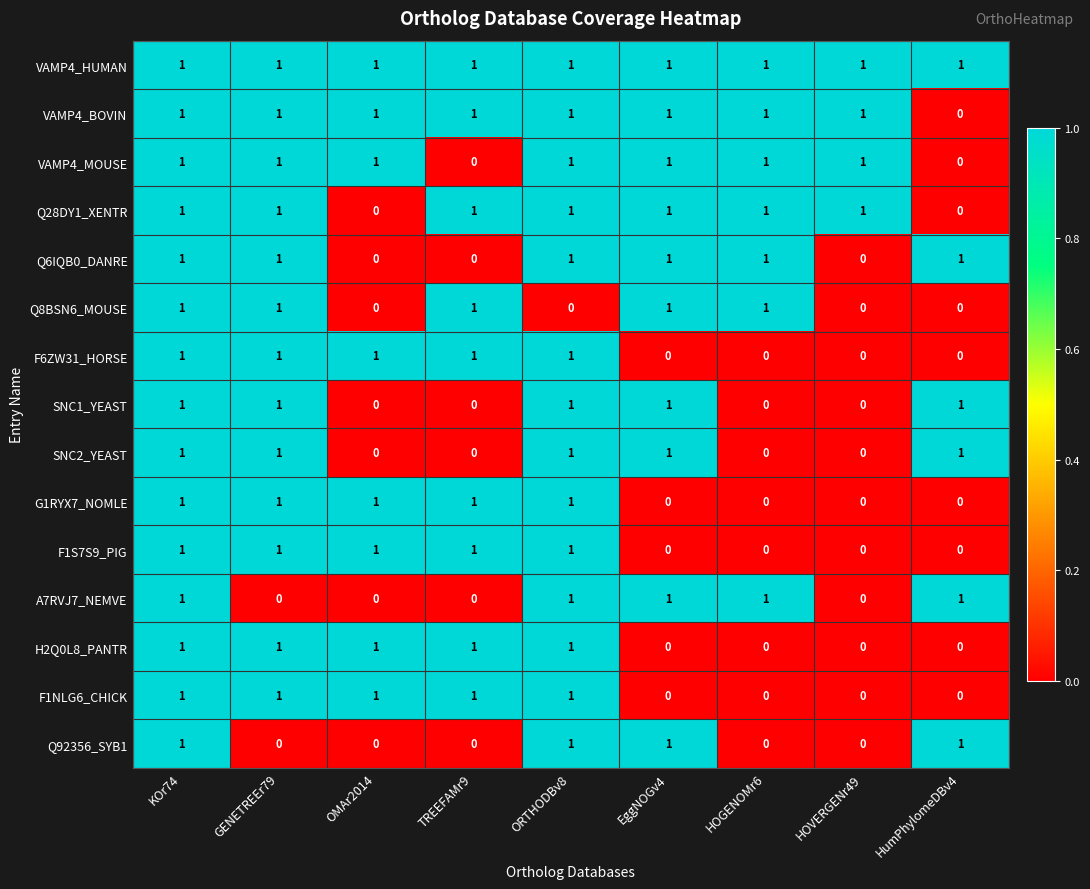

How many SNC1_YEAST values are between 0 and 1?

9